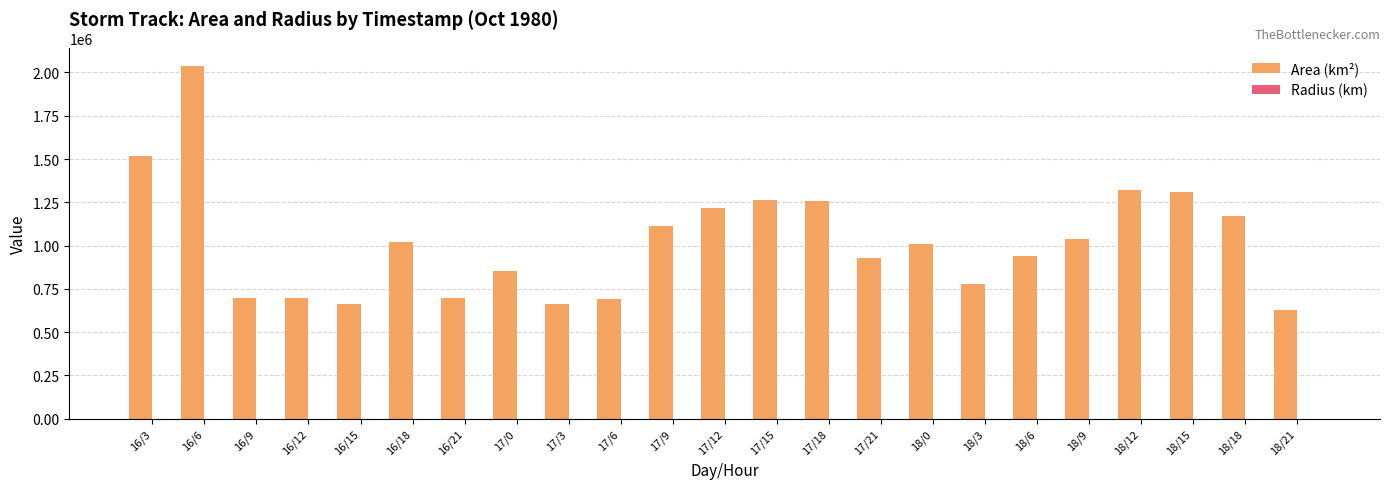

What is the sum of the Area (km²) values at 16/21 and 16/6?

2735625.0